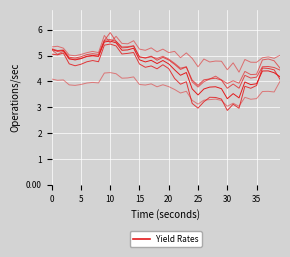

Is this an area chart (filled region under the line)?

No